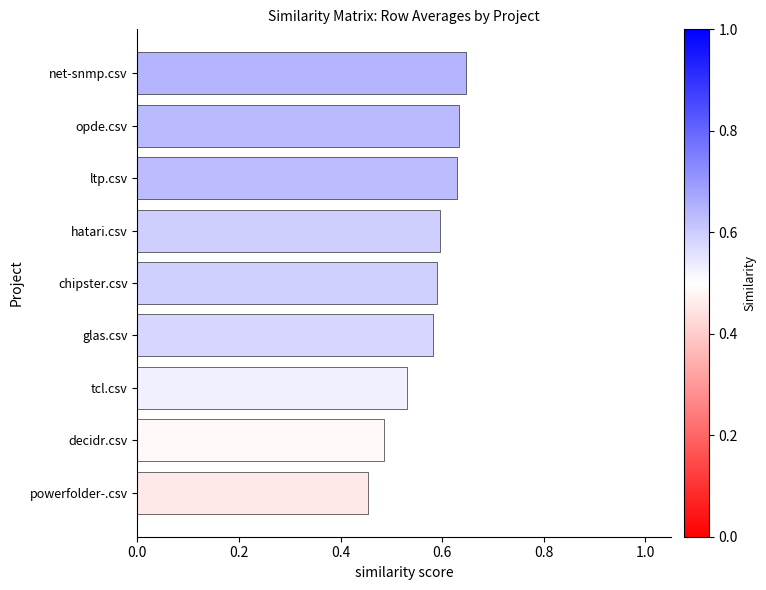

What is the label of the 2nd bar from the top?

opde.csv